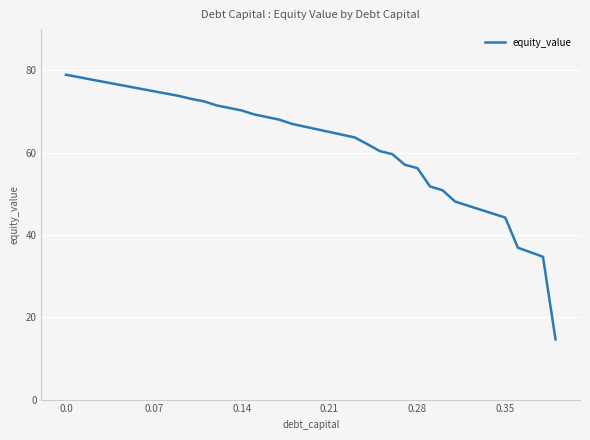

What is the smallest value displayed?

14.6